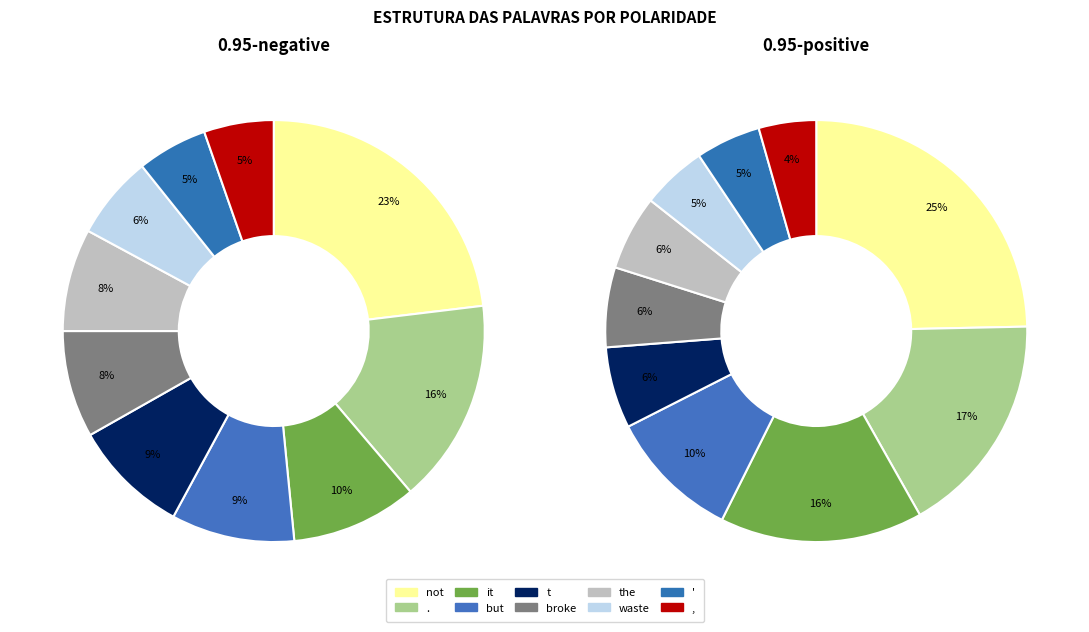

Which slice is the smallest?

,